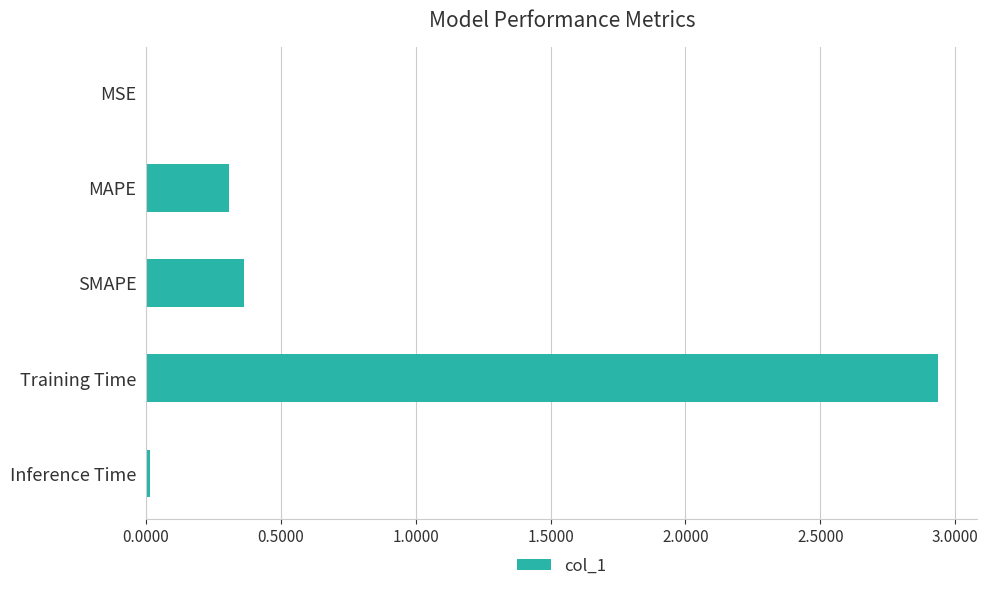

What is the change in value from SMAPE to Training Time?

+2.6